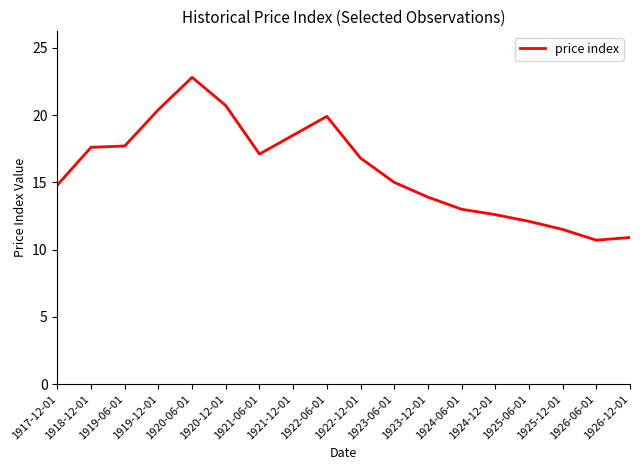

Where does the data first go above 16?

1918-12-01